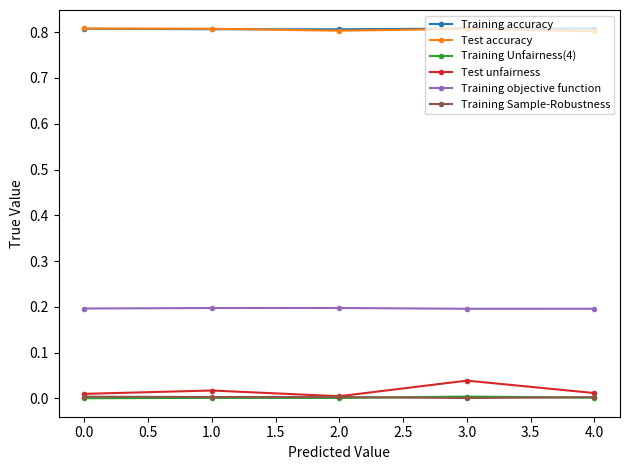

What are all the series names shown in the legend?

Training accuracy, Test accuracy, Training Unfairness(4), Test unfairness, Training objective function, Training Sample-Robustness